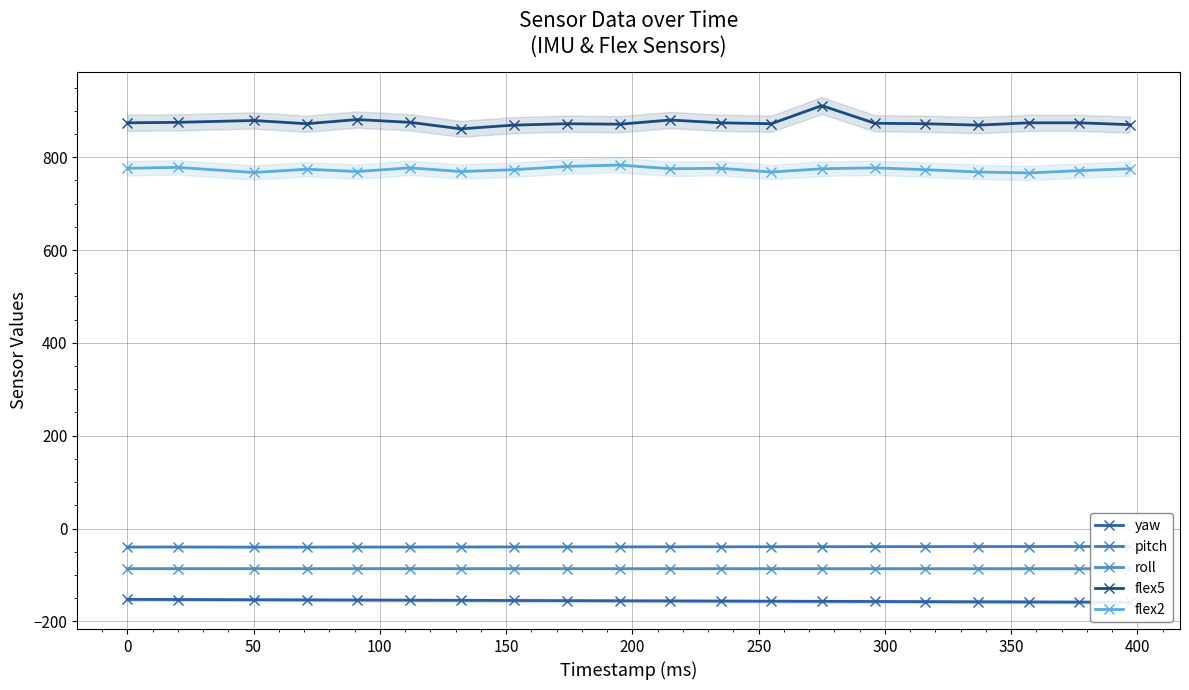

How many lines are shown in the chart?

5